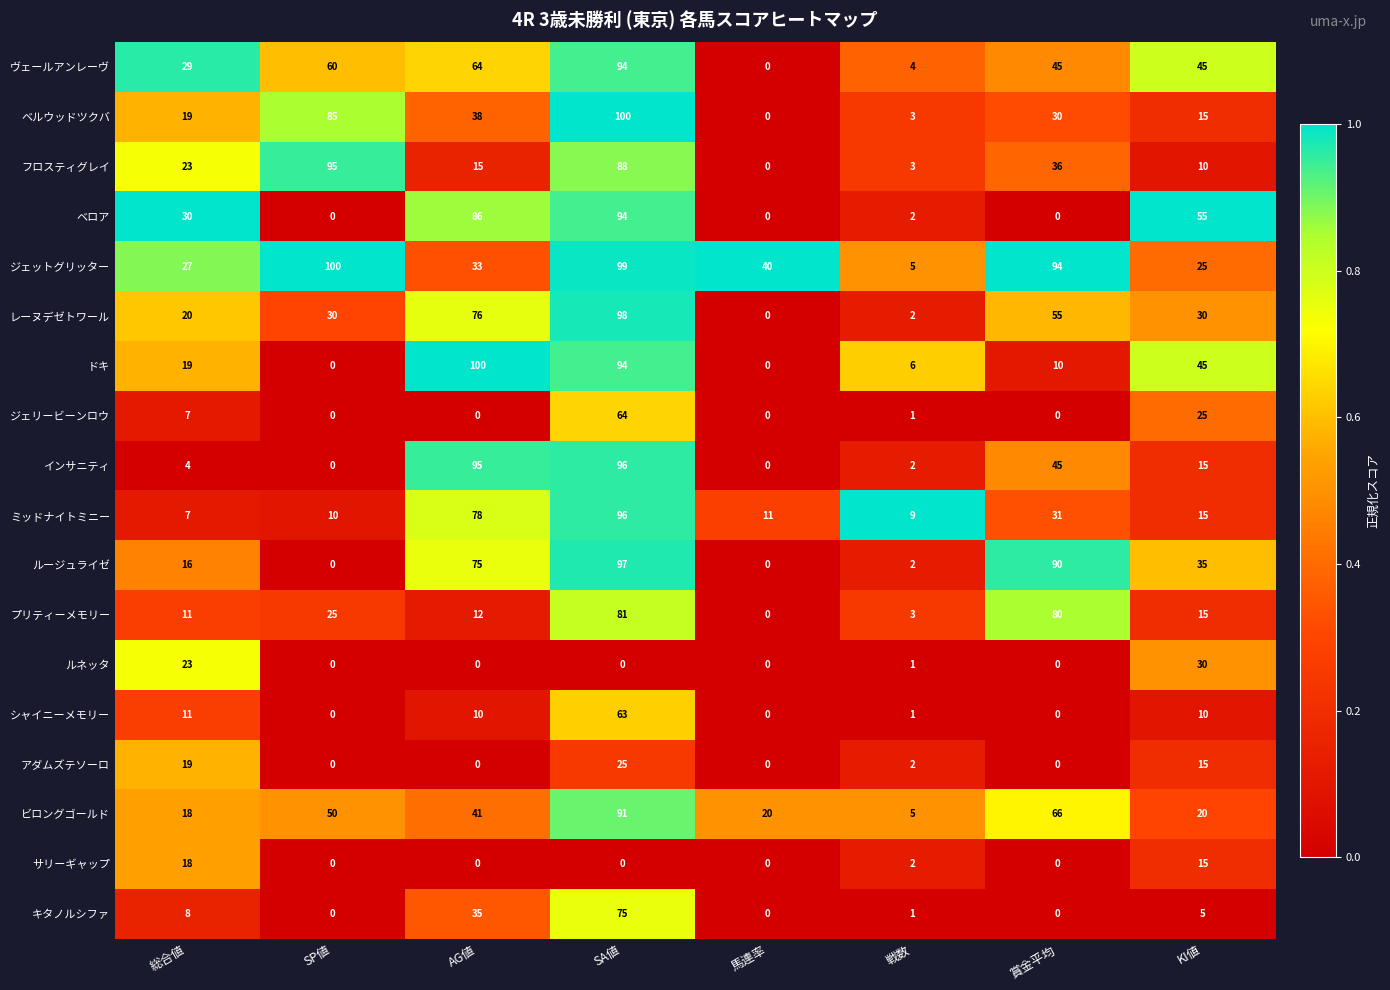

What is the maximum value shown in the chart?

100